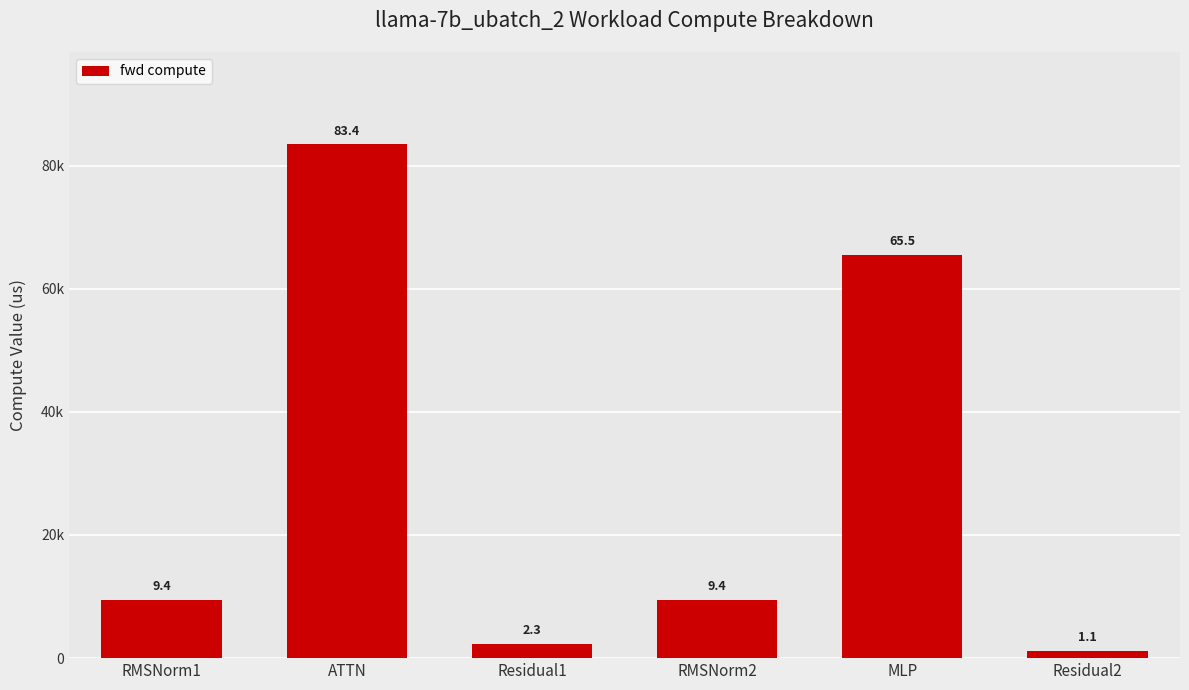

Are the bars horizontal?

No